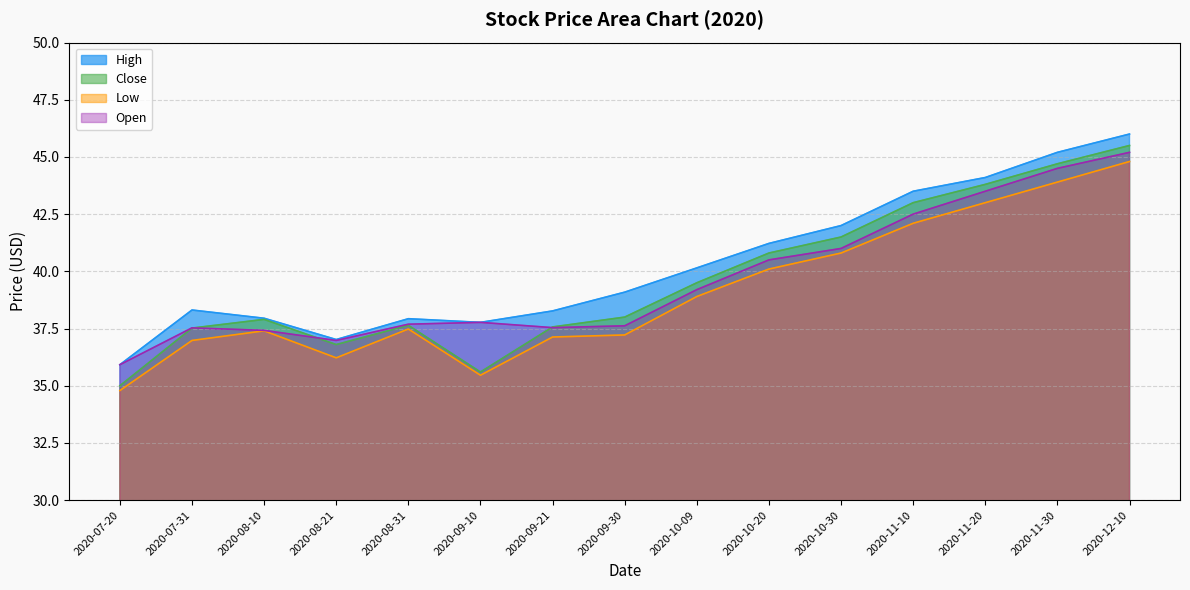

Which series has the largest total across all categories?

High